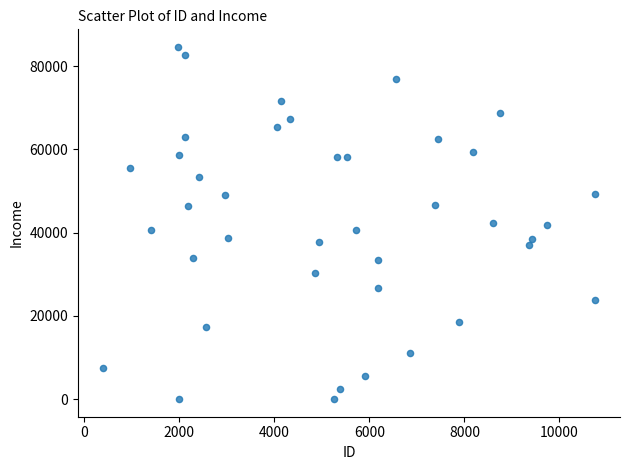

What is the range of Y values (max minus min)?

84618